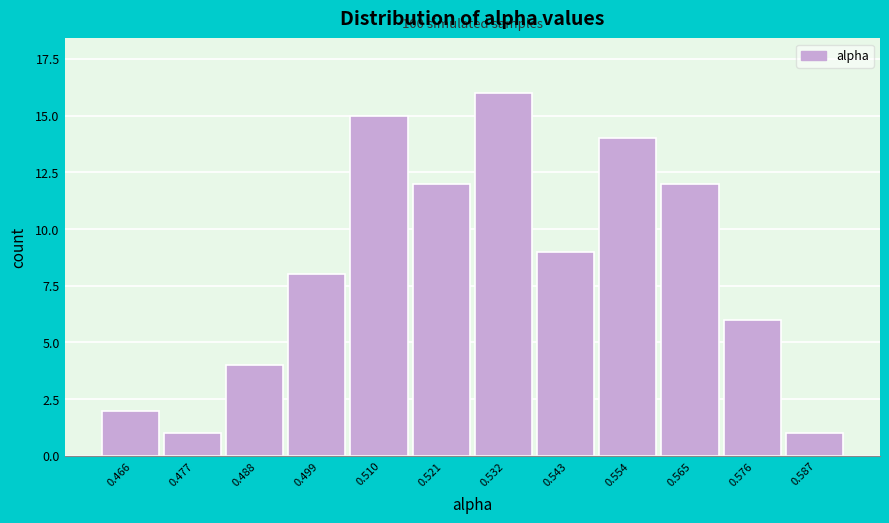

Reading left to right, transcribe all the data shown in this chart.

2	1	4	8	15	12	16	9	14	12	6	1